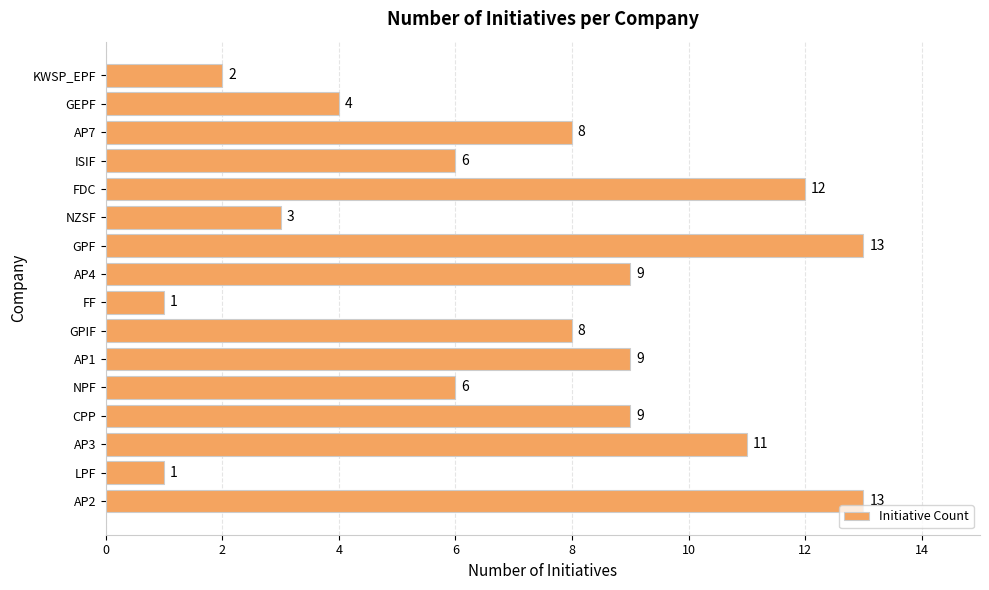

Reading bottom to top, list all the values displayed in this chart.

AP2=13	LPF=1	AP3=11	CPP=9	NPF=6	AP1=9	GPIF=8	FF=1	AP4=9	GPF=13	NZSF=3	FDC=12	ISIF=6	AP7=8	GEPF=4	KWSP_EPF=2